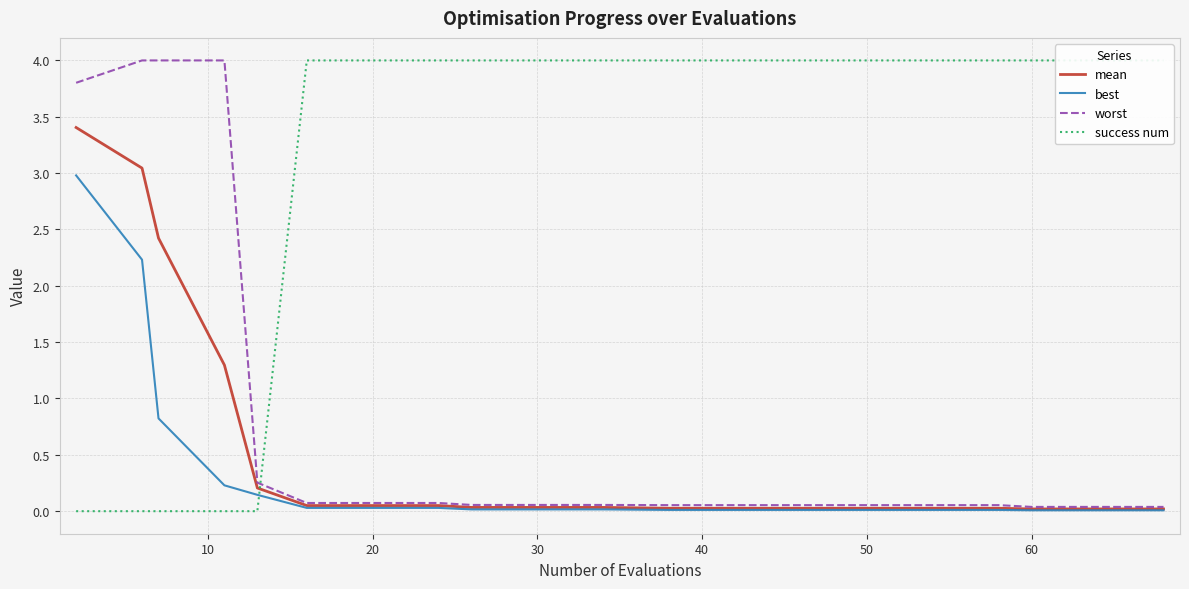

Count the number of categories in the chart.

20